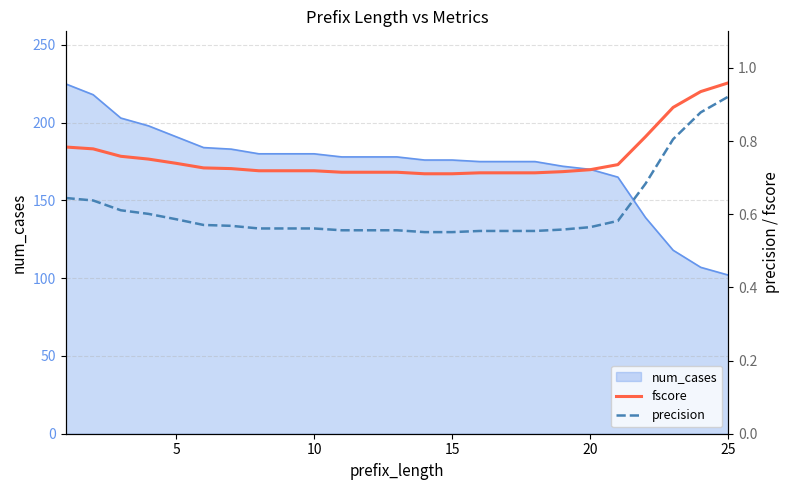

What is the maximum value for num_cases?

225